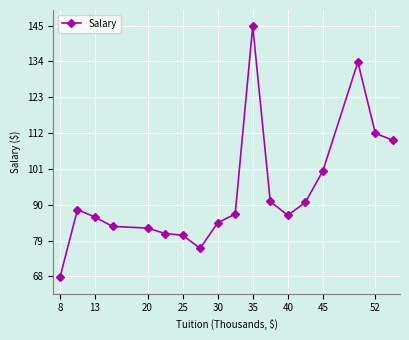

Reading left to right, what are all the values shown in this chart?

67700.0	88500.0	86200.0	83350.0	82816.7	81150.0	80625.0	76600.0	84457.1	87150.0	144800.0	91000.0	86750.0	90700.0	100350.0	133800.0	111900.0	109800.0